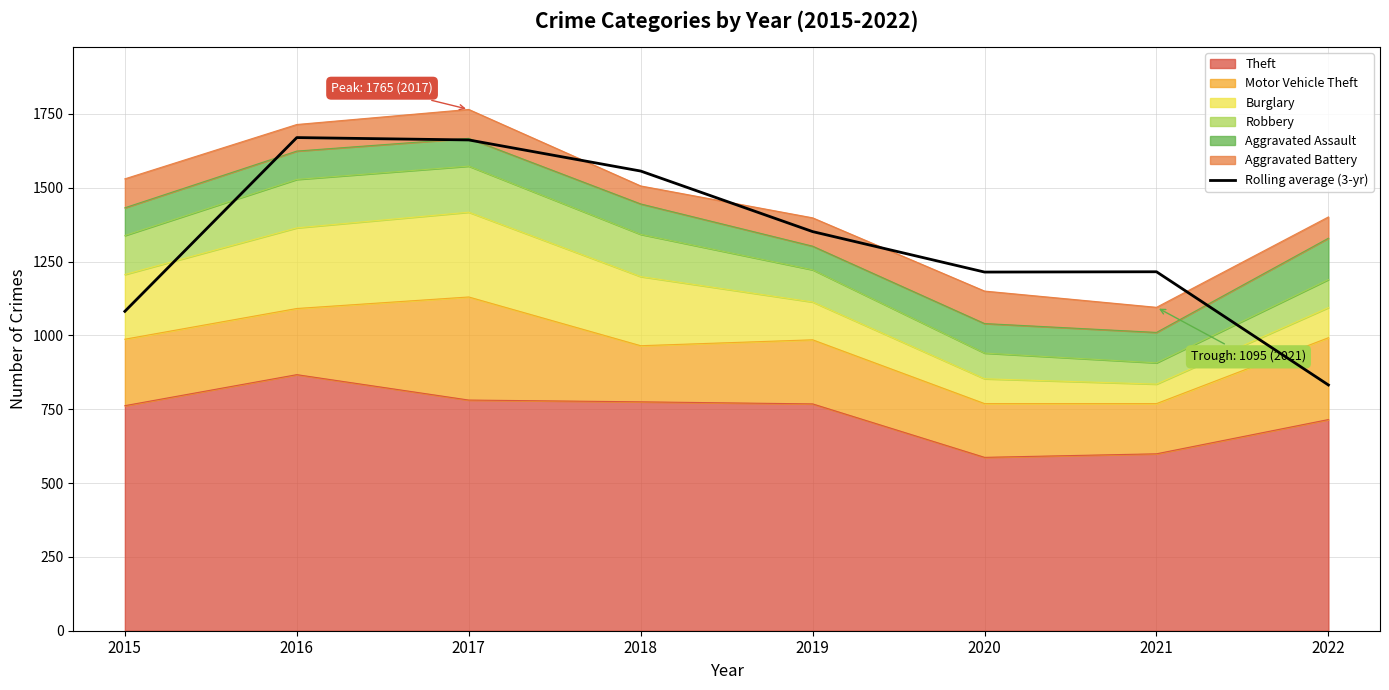

What is the sum of the values at 2019 and 2017?

3013.0